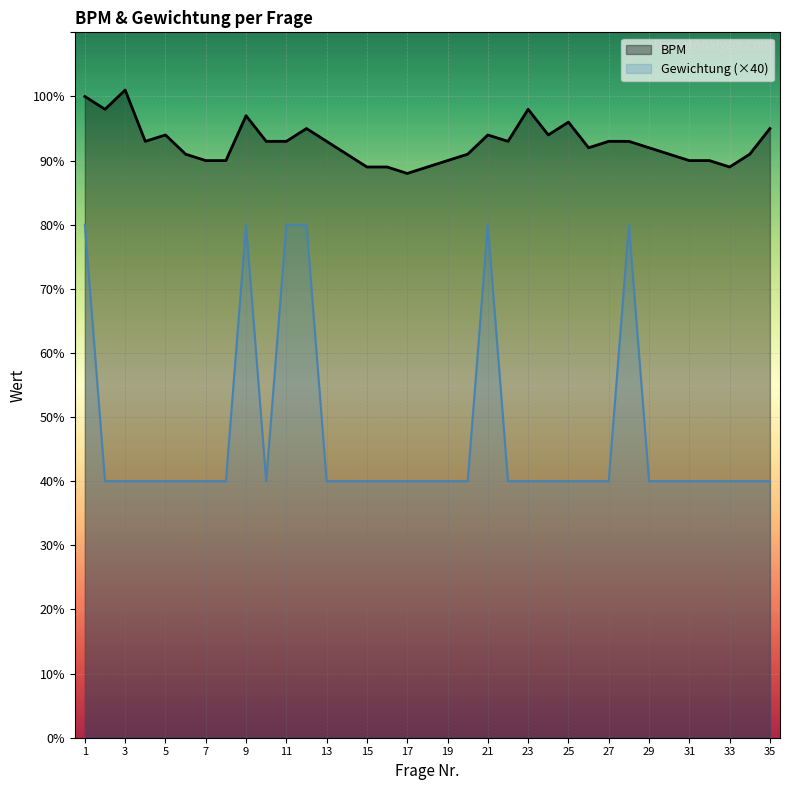

True or false: BPM and Gewichtung (×40) cross at least once.

False